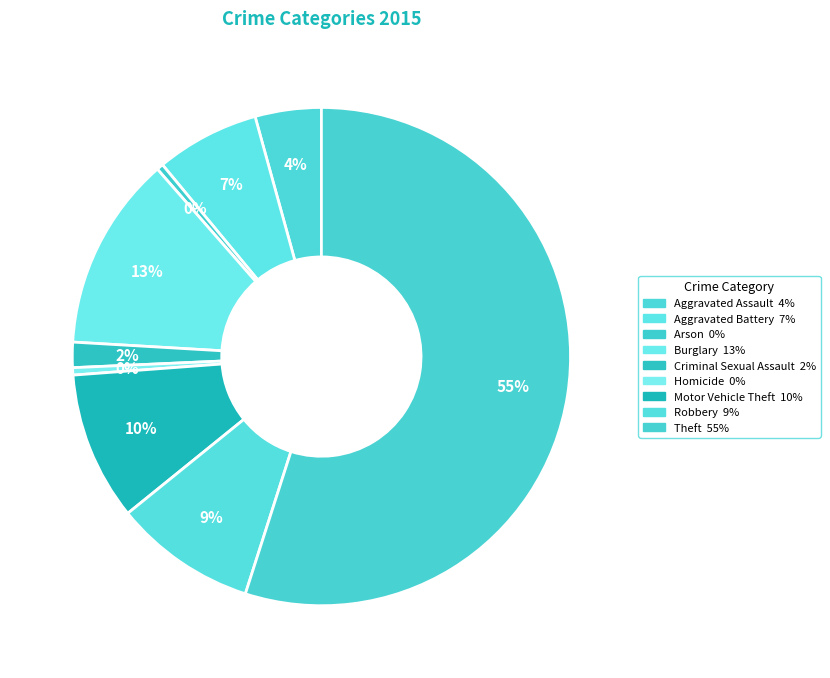

Does any single category account for the majority?

Yes